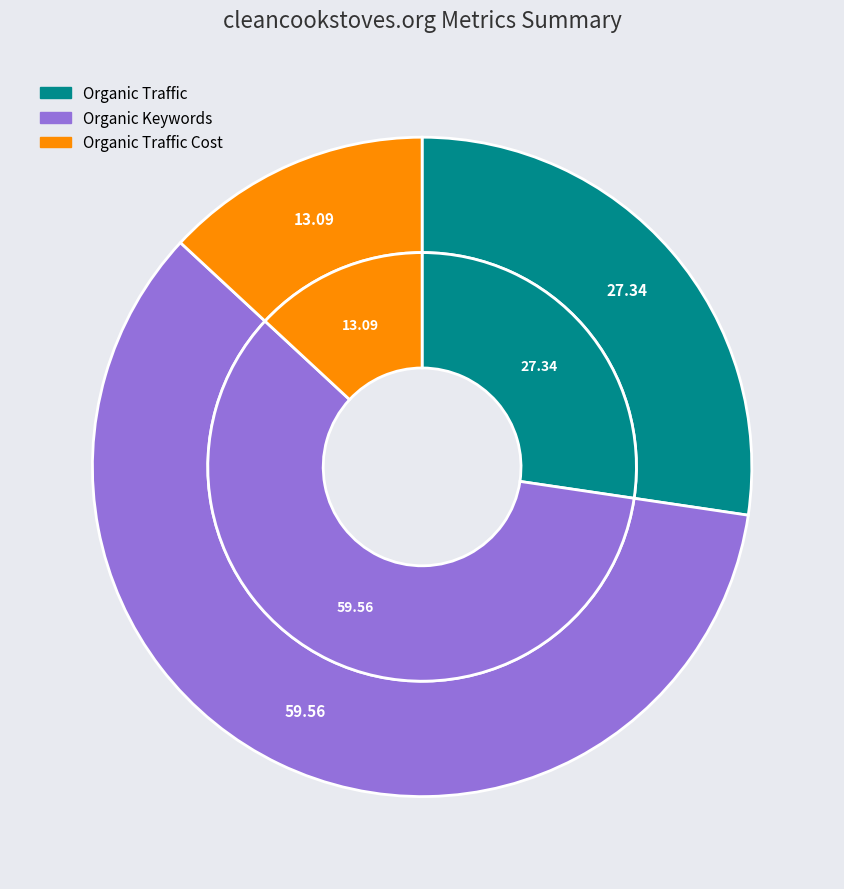

To the nearest percent, what is the combined percentage of Organic Traffic and Organic Keywords?

87%